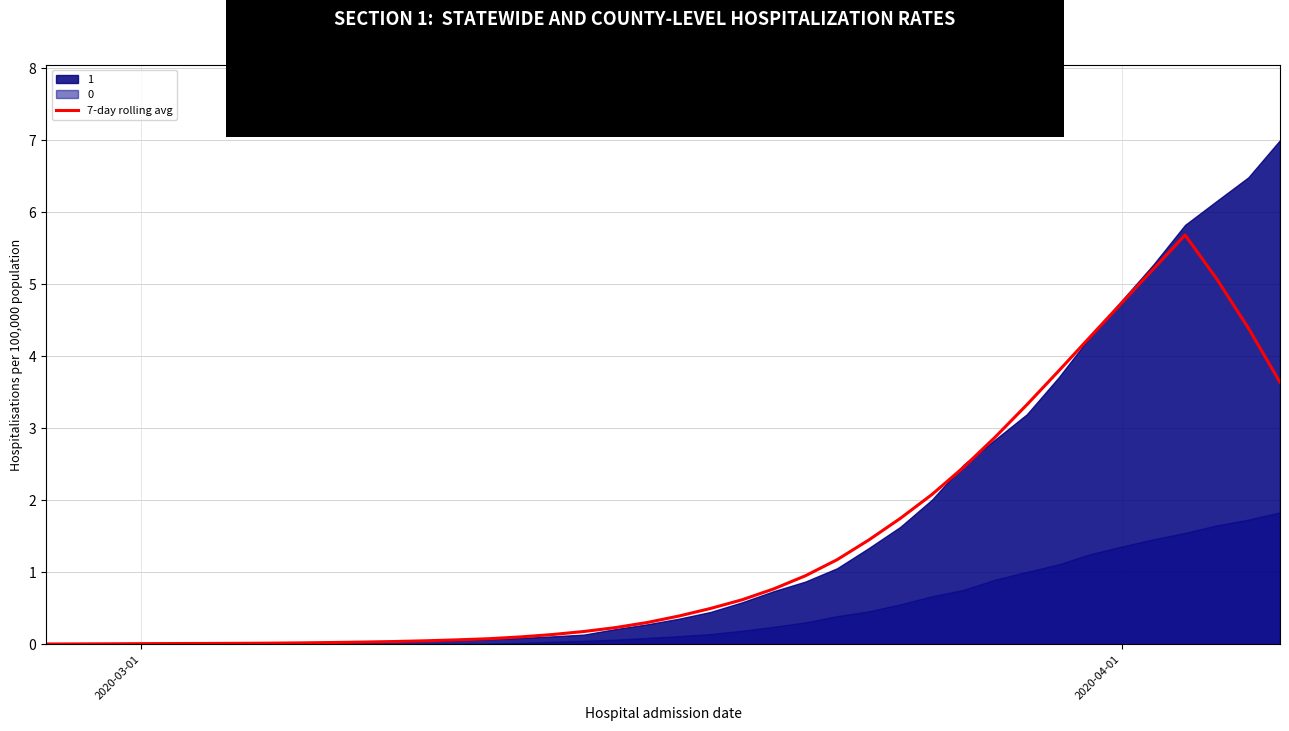

True or false: the data has more than 0 interior local peaks.

True